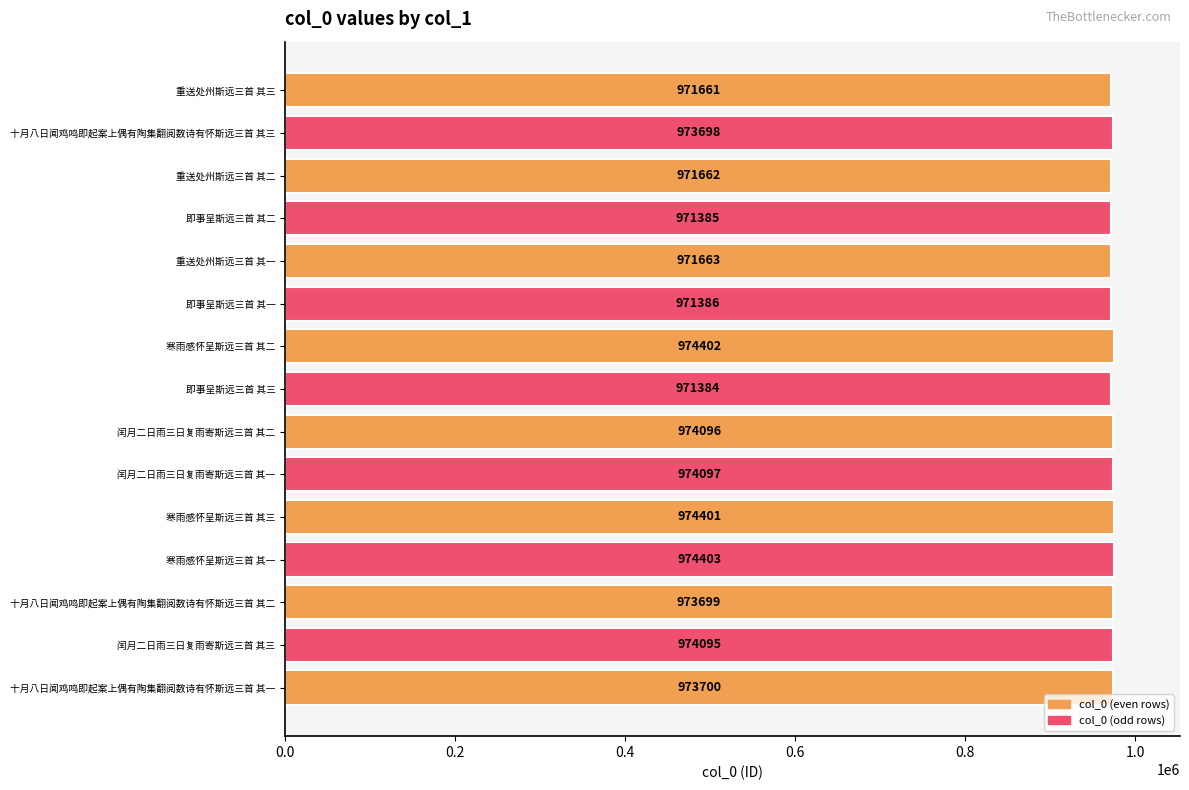

Rank the categories by value from highest to lowest.

寒雨感怀呈斯远三首 其一, 寒雨感怀呈斯远三首 其二, 寒雨感怀呈斯远三首 其三, 闰月二日雨三日复雨寄斯远三首 其一, 闰月二日雨三日复雨寄斯远三首 其二, 闰月二日雨三日复雨寄斯远三首 其三, 十月八日闻鸡鸣即起案上偶有陶集翻阅数诗有怀斯远三首 其一, 十月八日闻鸡鸣即起案上偶有陶集翻阅数诗有怀斯远三首 其二, 十月八日闻鸡鸣即起案上偶有陶集翻阅数诗有怀斯远三首 其三, 重送处州斯远三首 其一, 重送处州斯远三首 其二, 重送处州斯远三首 其三, 即事呈斯远三首 其一, 即事呈斯远三首 其二, 即事呈斯远三首 其三